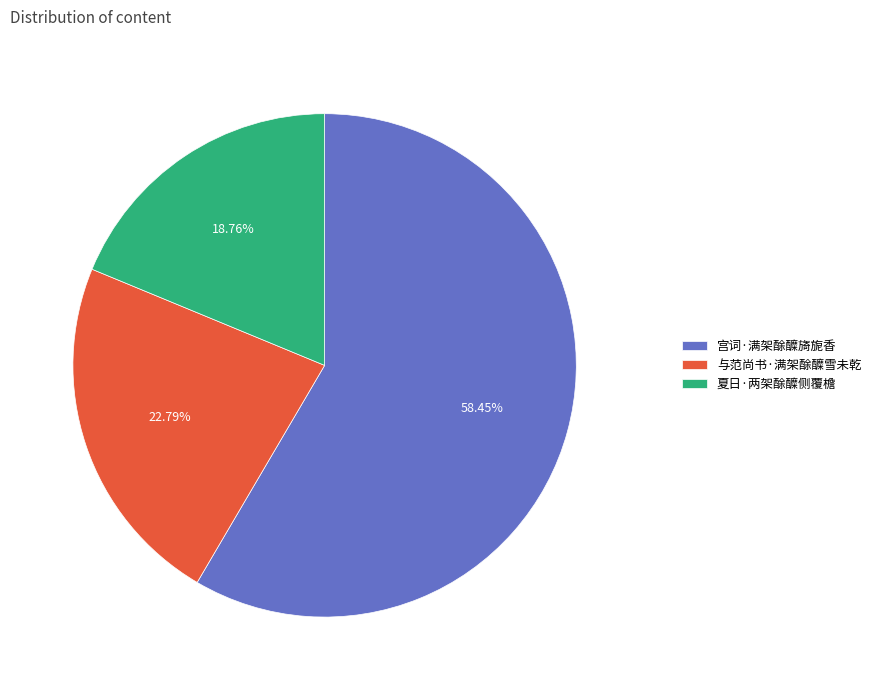

True or false: 与范尚书·满架酴醾雪未乾 accounts for 23% of the total.

True